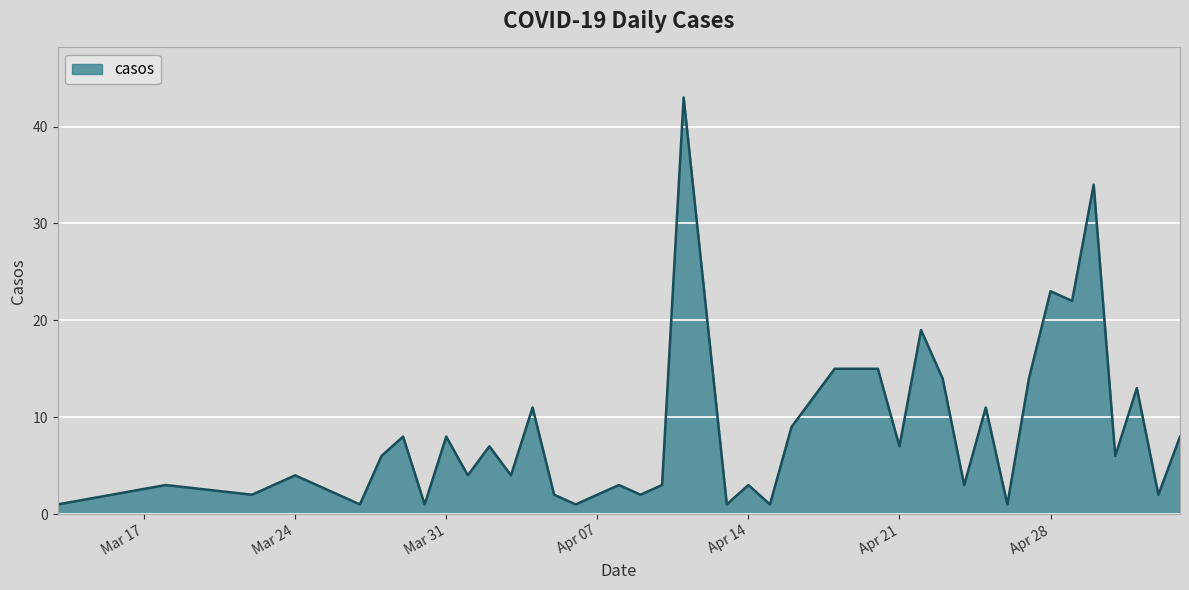

What is the maximum value shown in the chart?

43